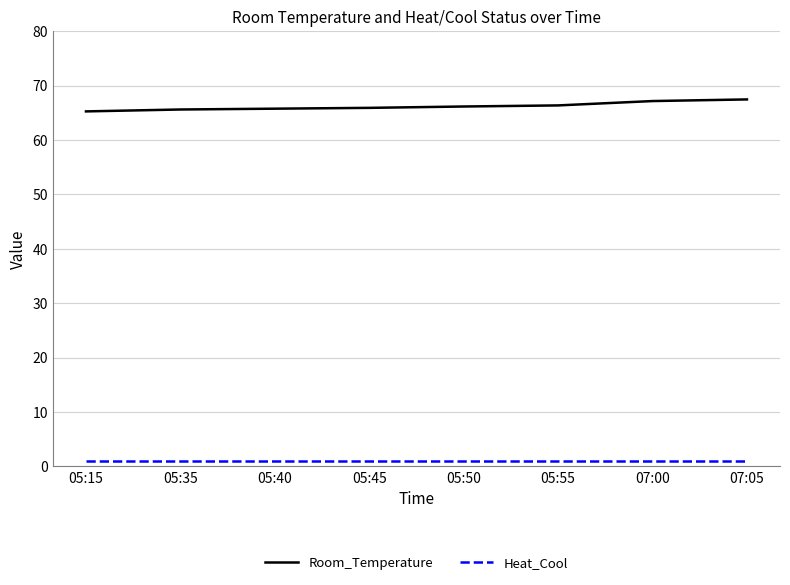

True or false: Room_Temperature and Heat_Cool intersect in this chart.

False